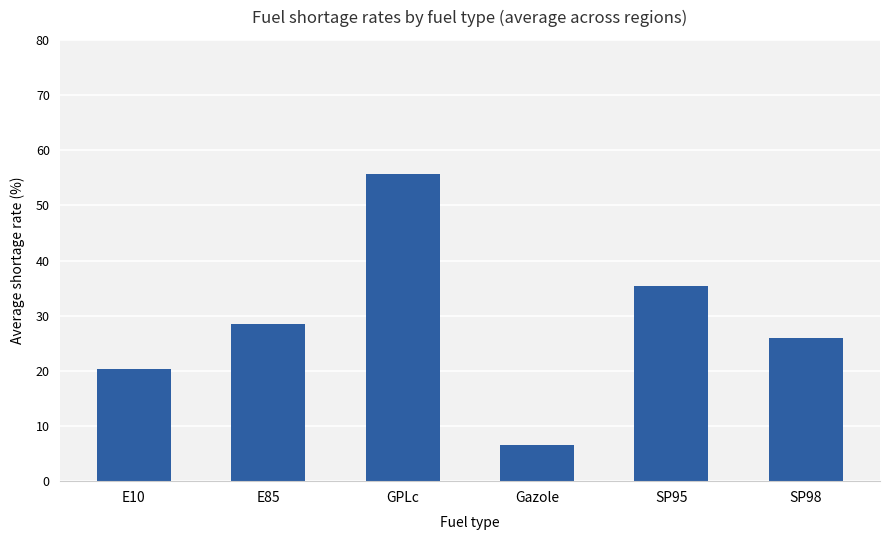

Between E10 and SP98, which is larger?

SP98